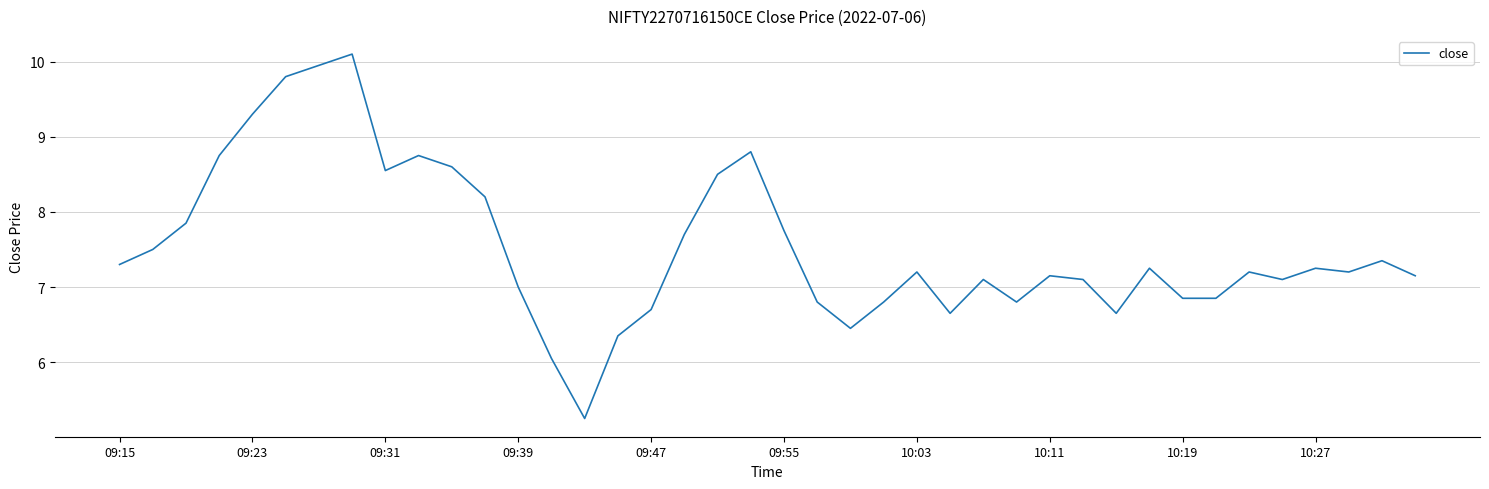

What is the maximum value shown in the chart?

10.1